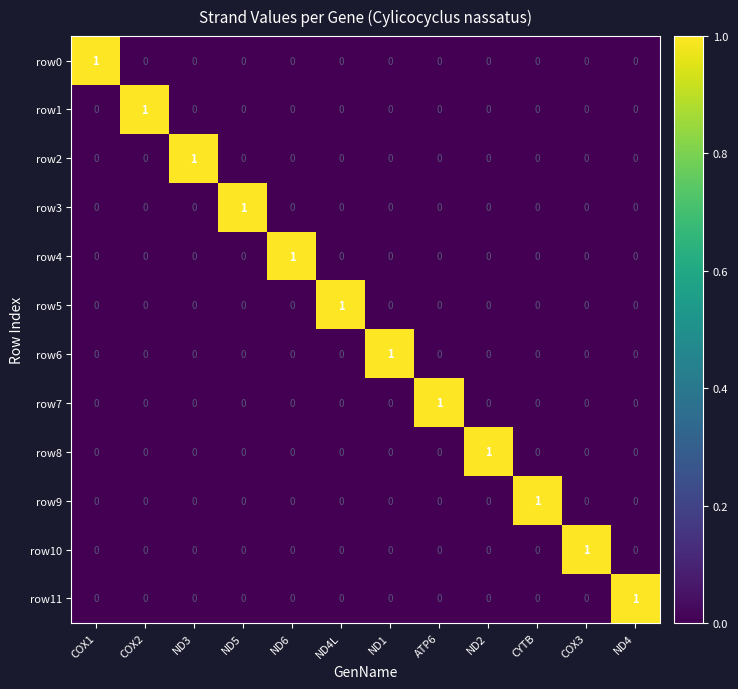

How many data points does each series have?

12